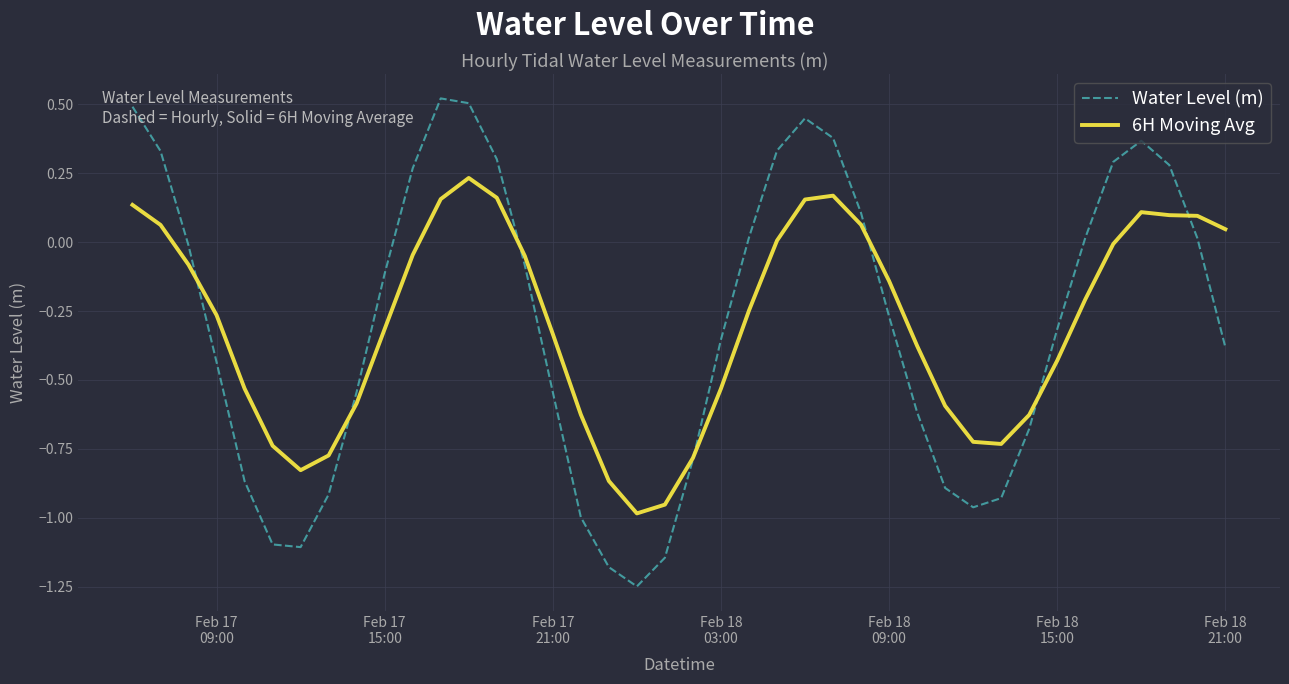

True or false: Water Level (m) and 6H Moving Avg cross at least once.

True